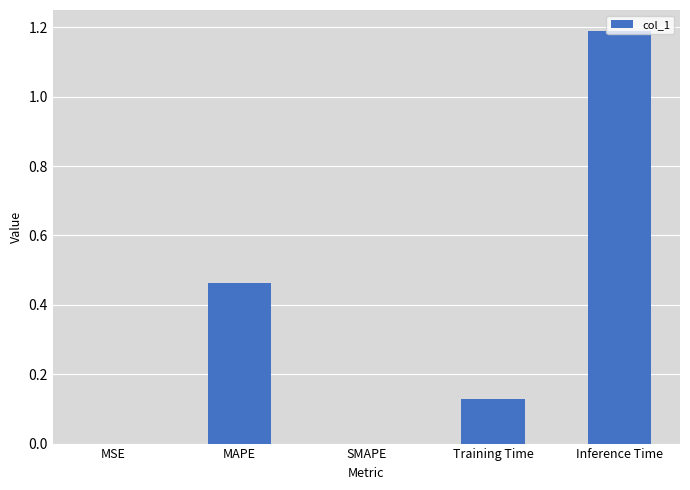

Between SMAPE and MAPE, which is larger?

MAPE